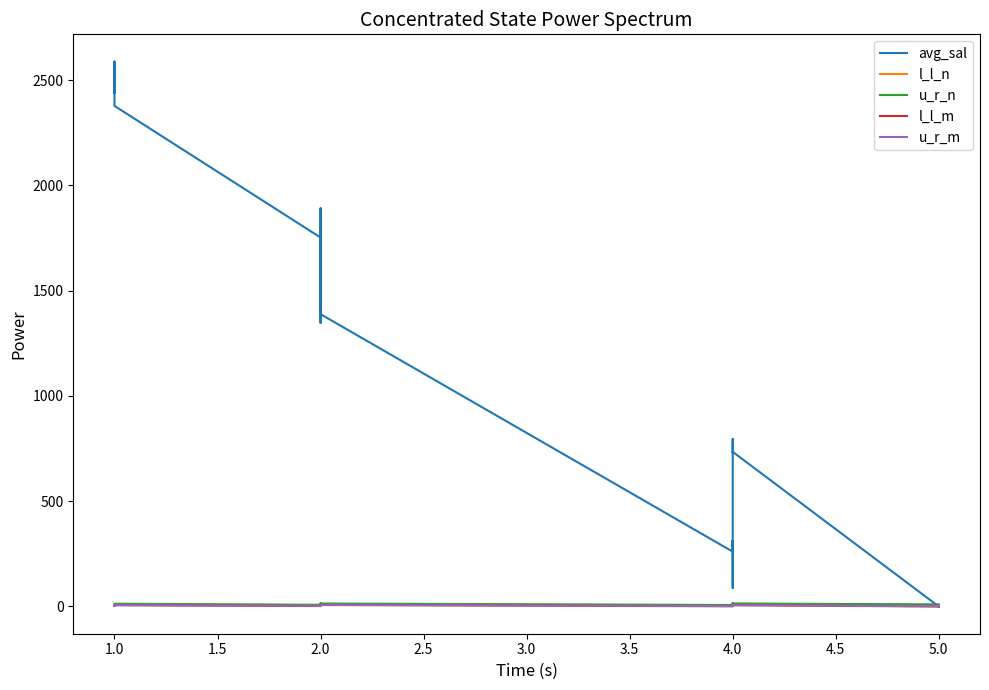

How many positive values does the avg_sal series have?

30